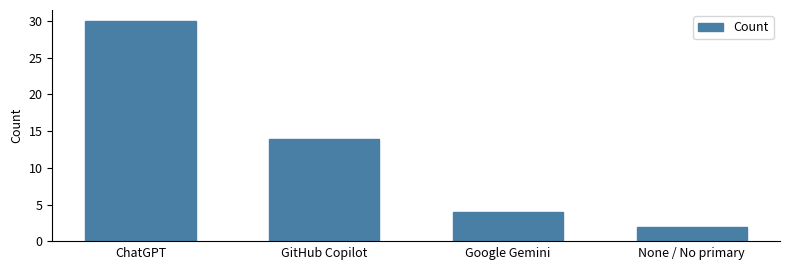

Rank the categories by value from lowest to highest.

None / No primary, Google Gemini, GitHub Copilot, ChatGPT